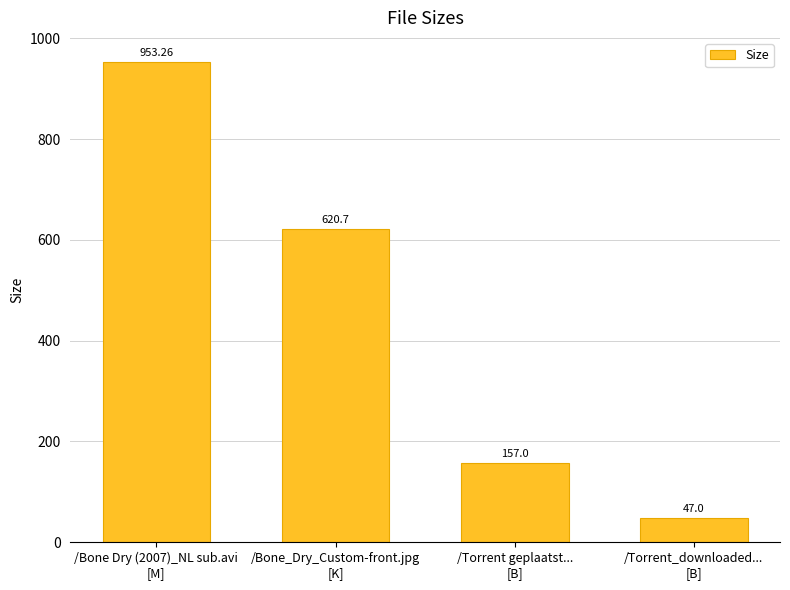

True or false: the data shows 407.1 at /Bone Dry (2007)_NL sub.avi
[M].

False